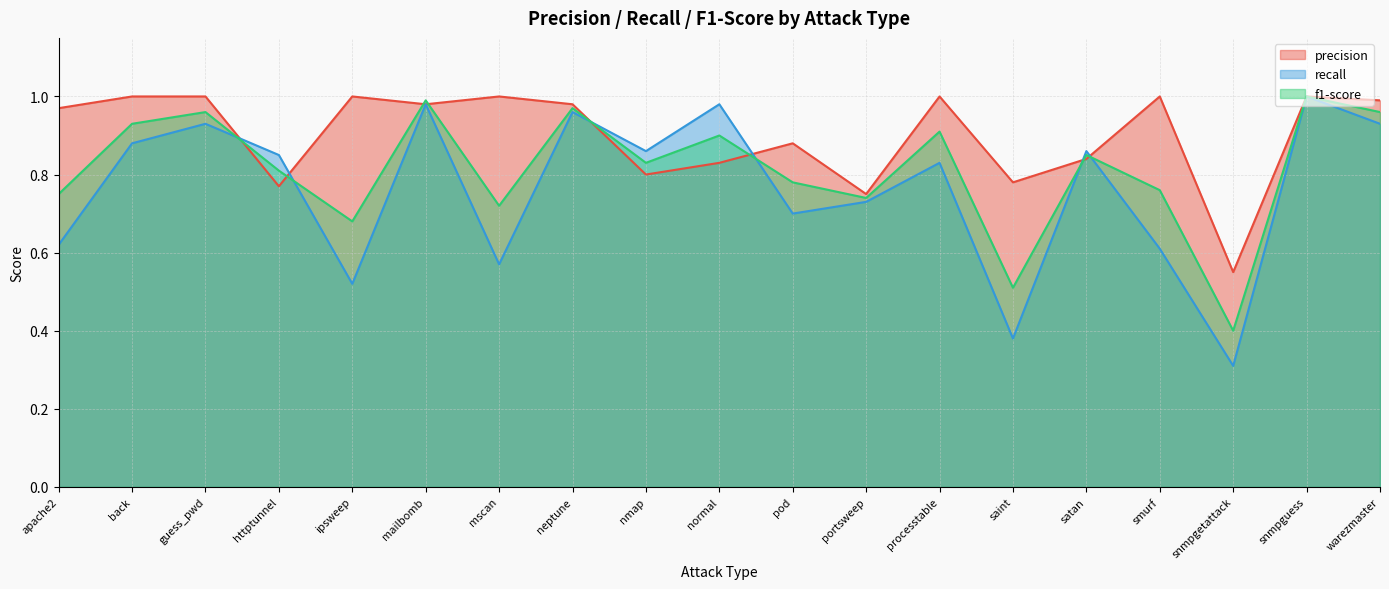

True or false: recall has more than 1 interior local peaks.

True